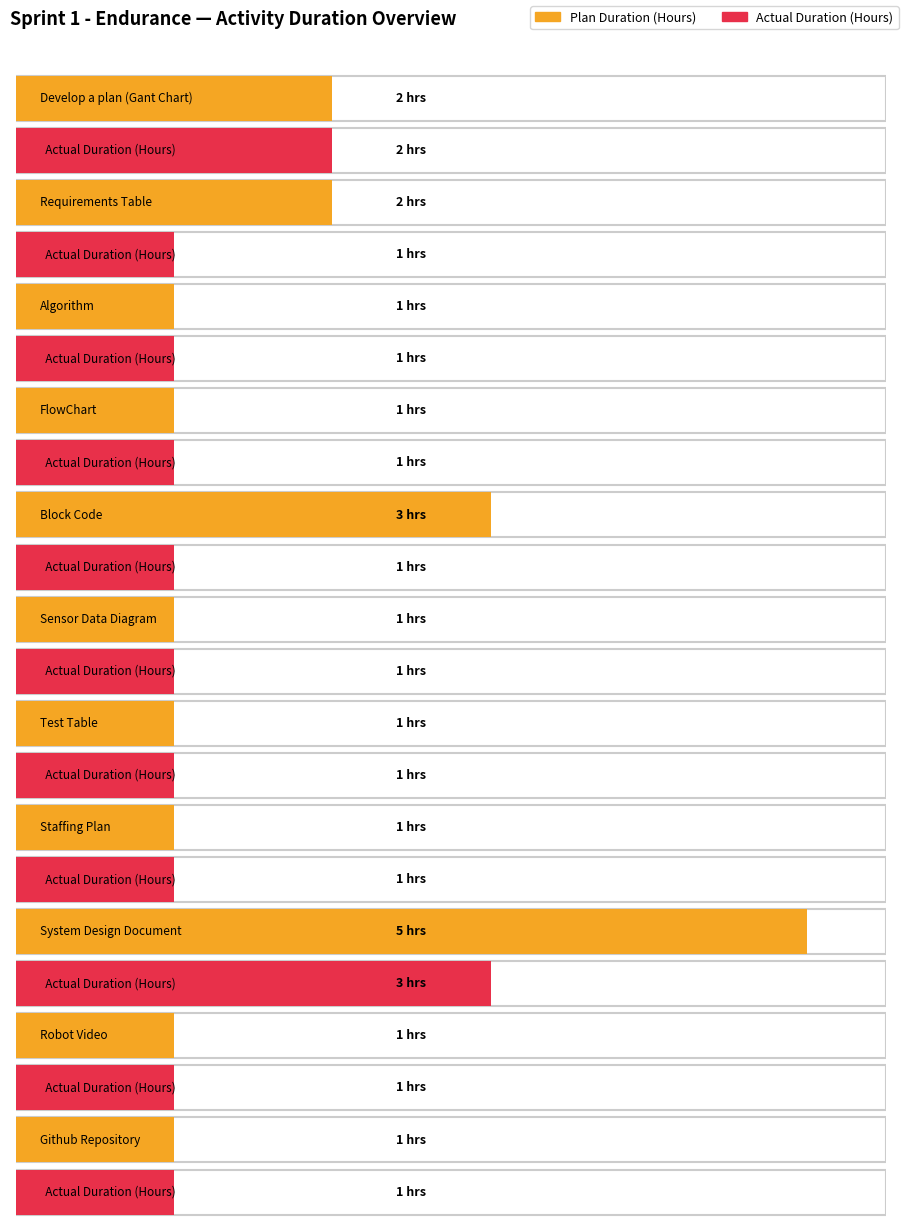

At which category is the sum across all series the highest?

System Design Document